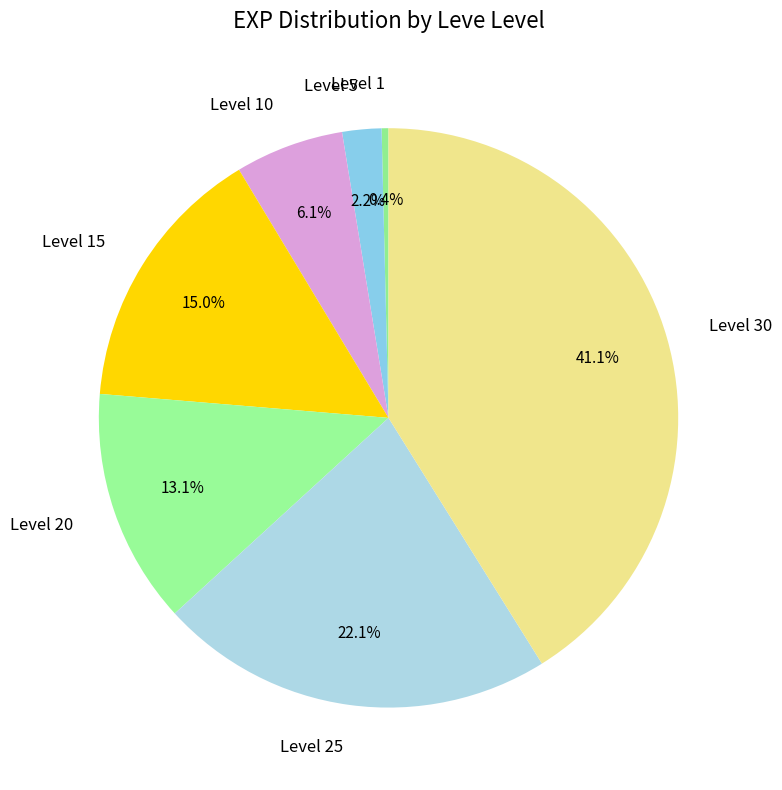

How many segments does this pie chart have?

7